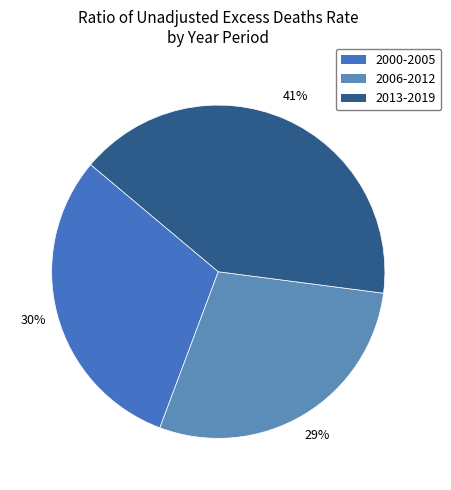

How many segments does this pie chart have?

3